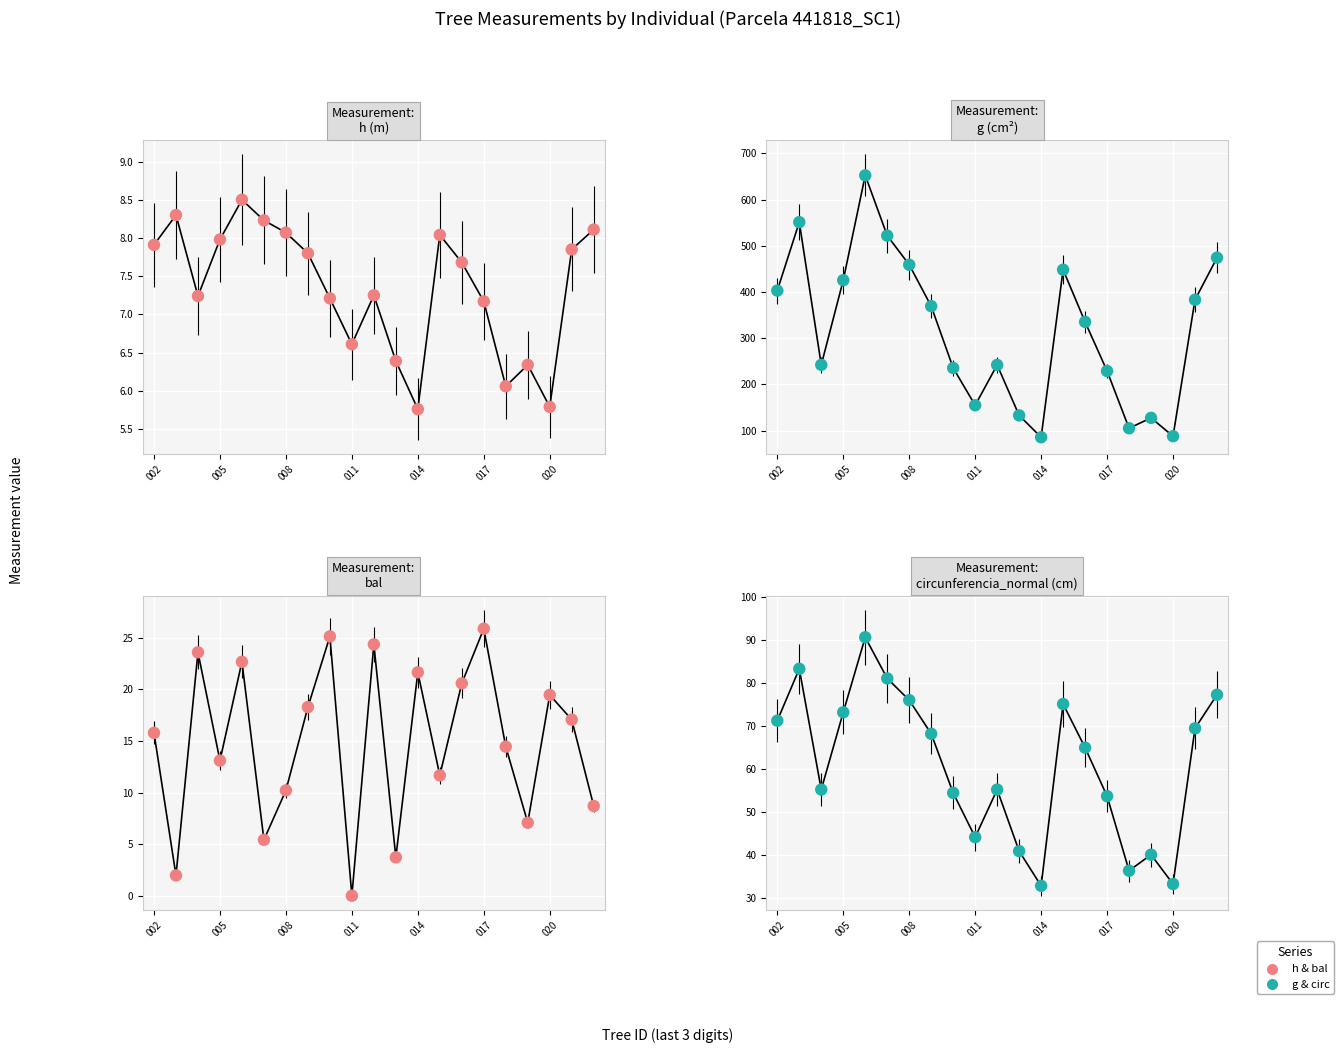

Which series has the largest total across all categories?

g (cm²)